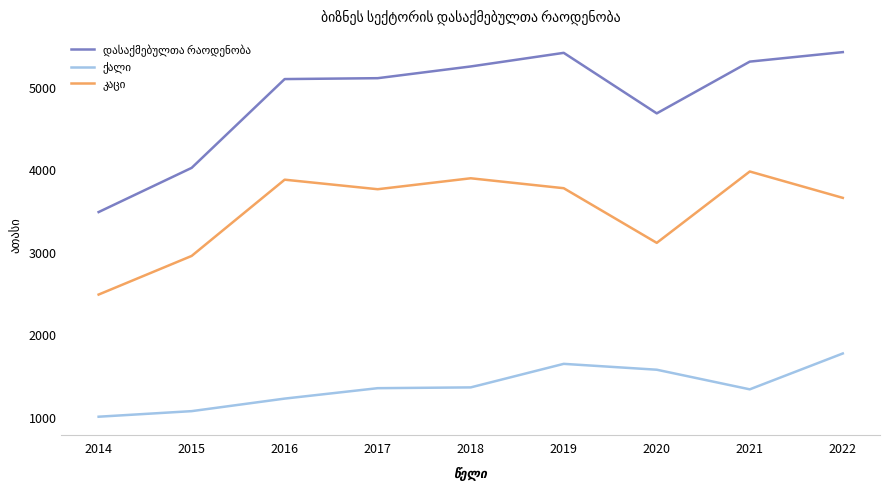

What is the smallest value displayed?

1000.4